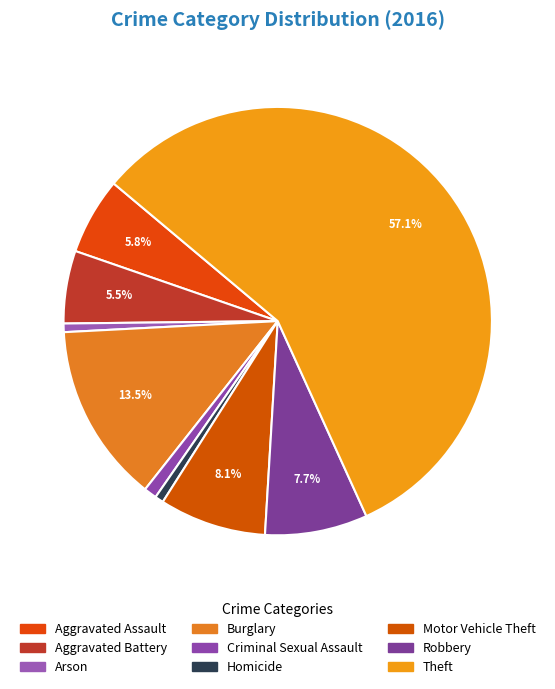

To the nearest percent, what portion does Aggravated Battery represent?

5%